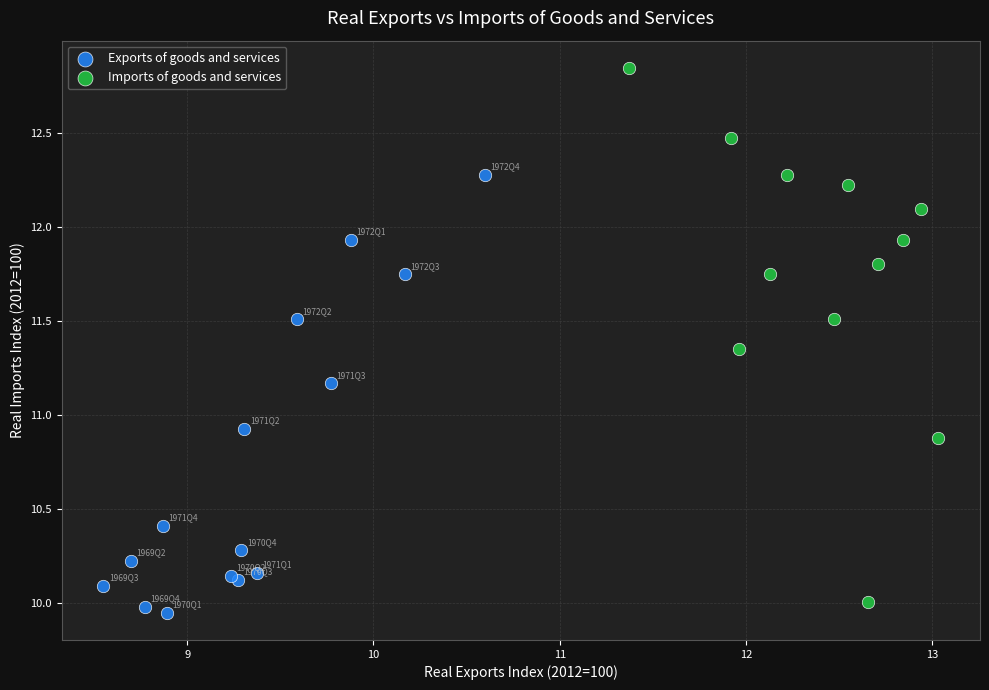

Which series contains the highest Y value?

Imports of goods and services